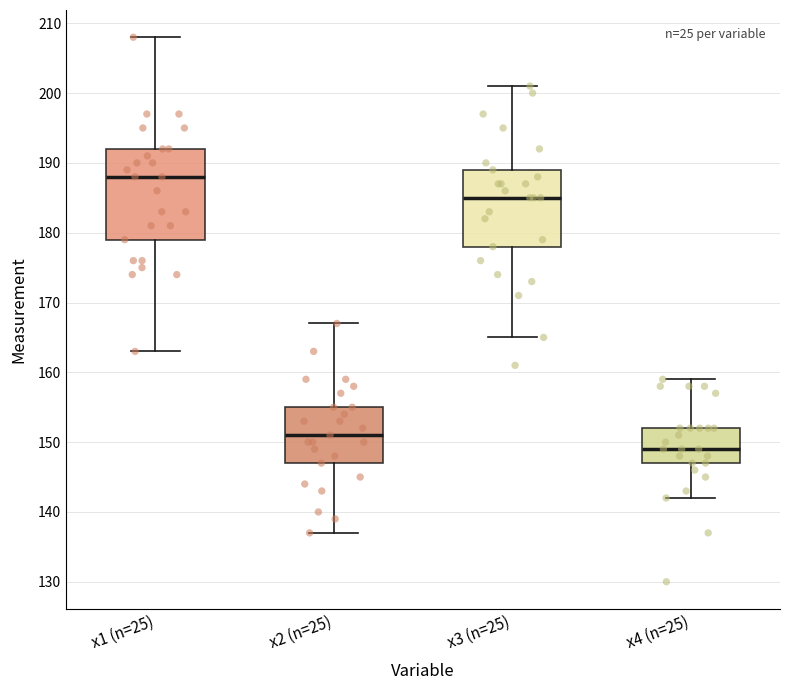

Which box has the highest median line?

x1 (n=25)